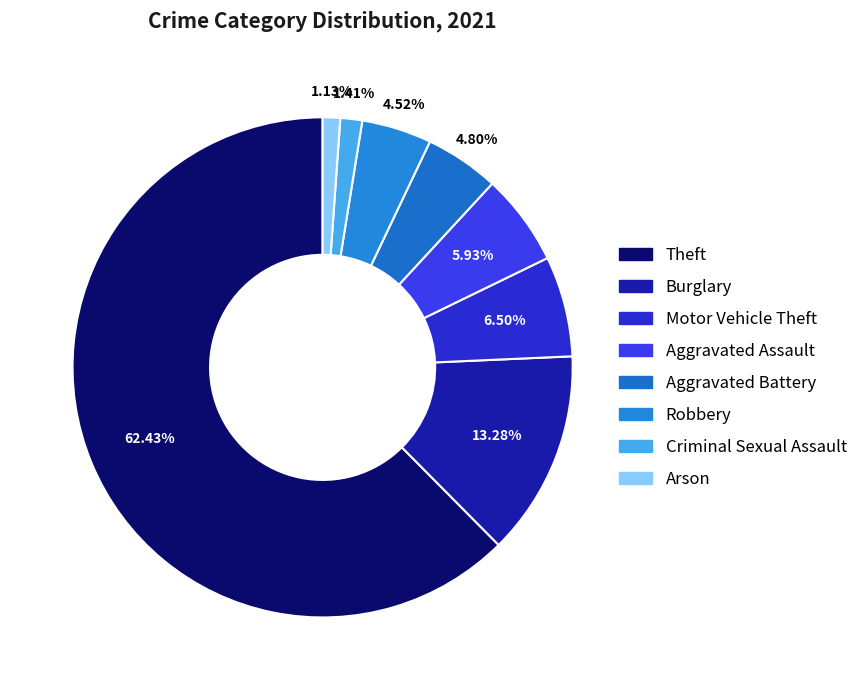

Which category has the smallest portion of the pie?

Arson